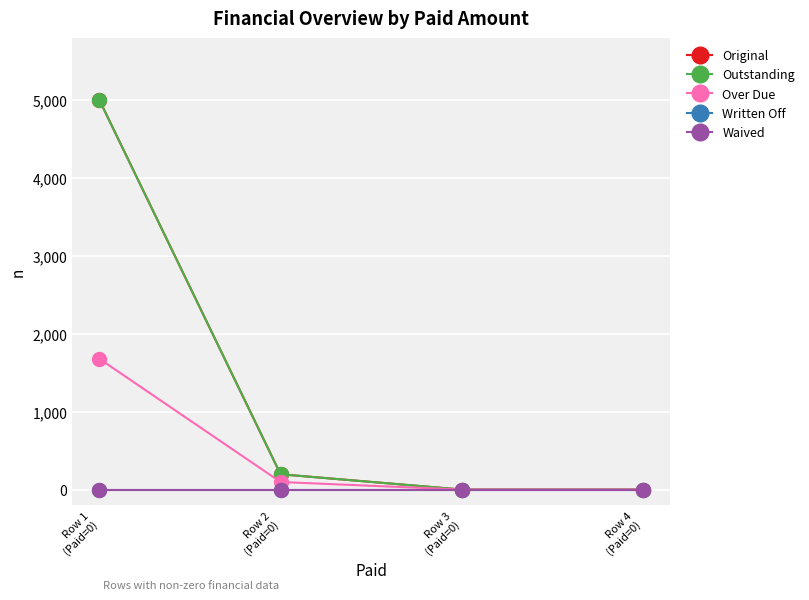

Is this an area chart (filled region under the line)?

No